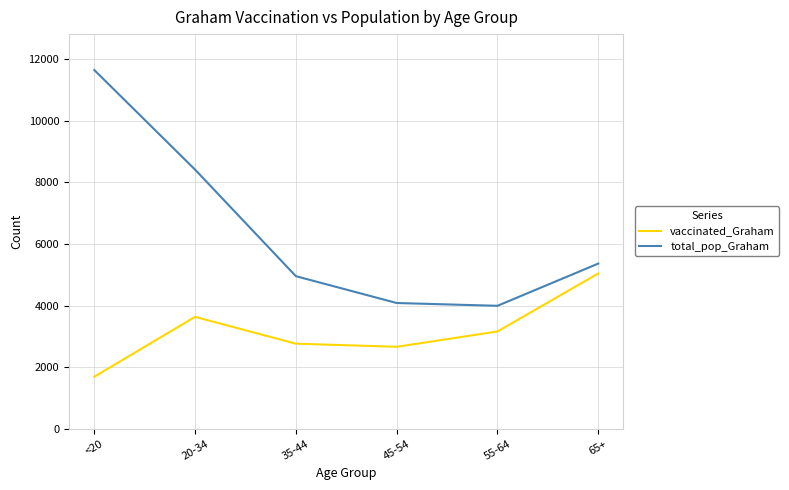

The vaccinated_Graham series shows 467 at <20. True or false?

False